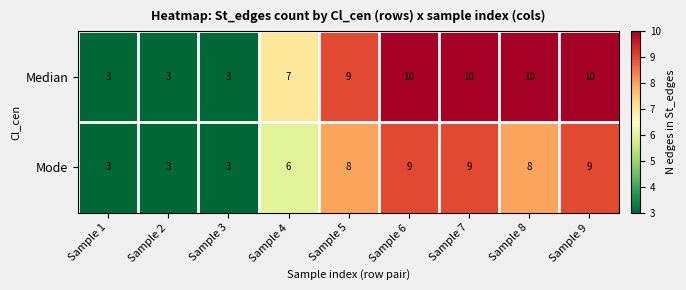

Which series has the largest range (max minus min)?

Median